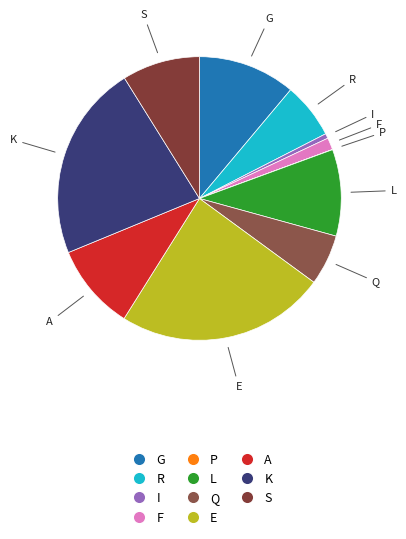

Is the sum of I and Q greater than half?

No